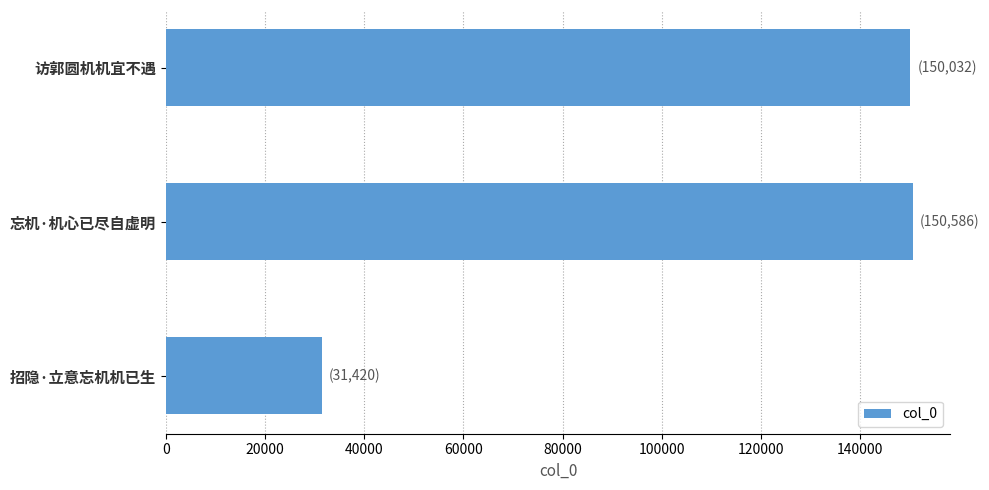

What is the approximate value at 访郭圆机机宜不遇, to the nearest 50?

150050